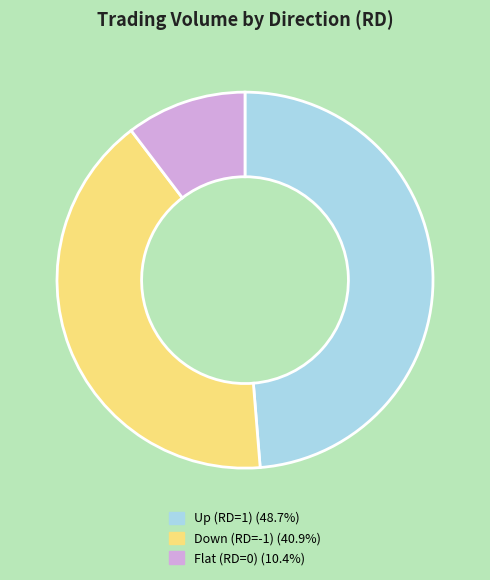

Is there any slice that represents more than half of the pie?

No